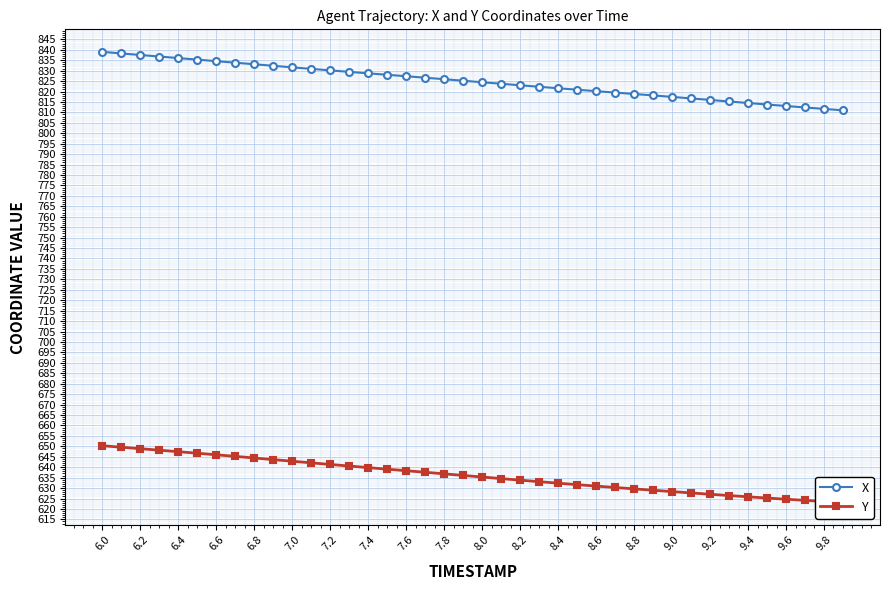

Is it true that X equals 816.0 at 9.2?

True